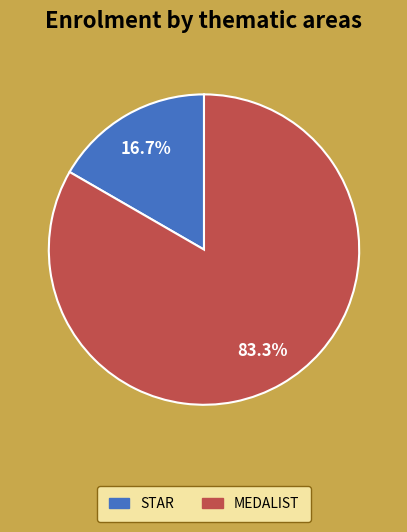

Is there any slice that represents more than half of the pie?

Yes